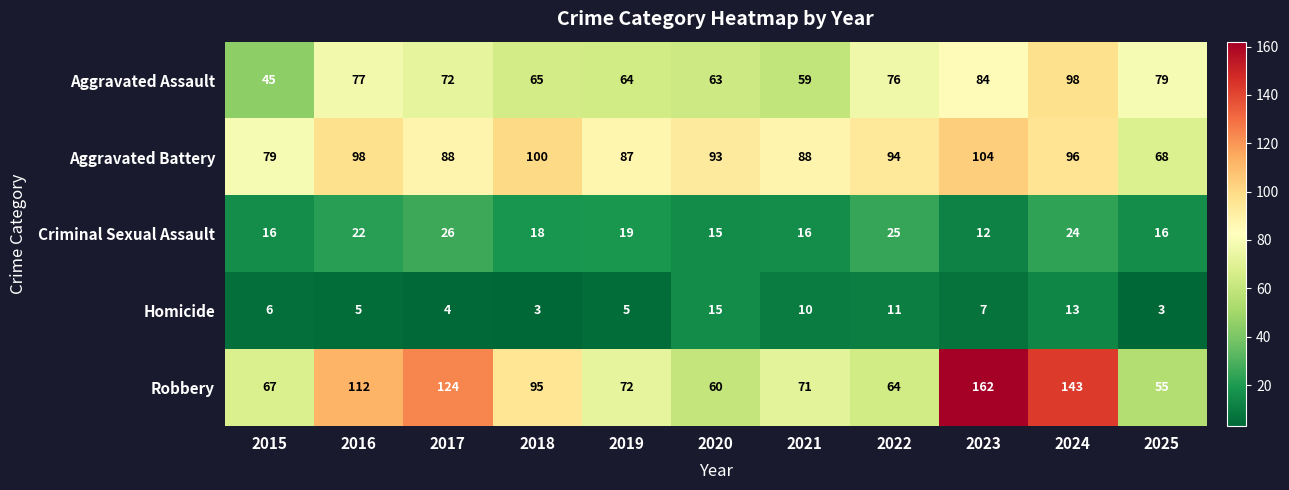

At which label is Aggravated Assault closest to 71?

2017